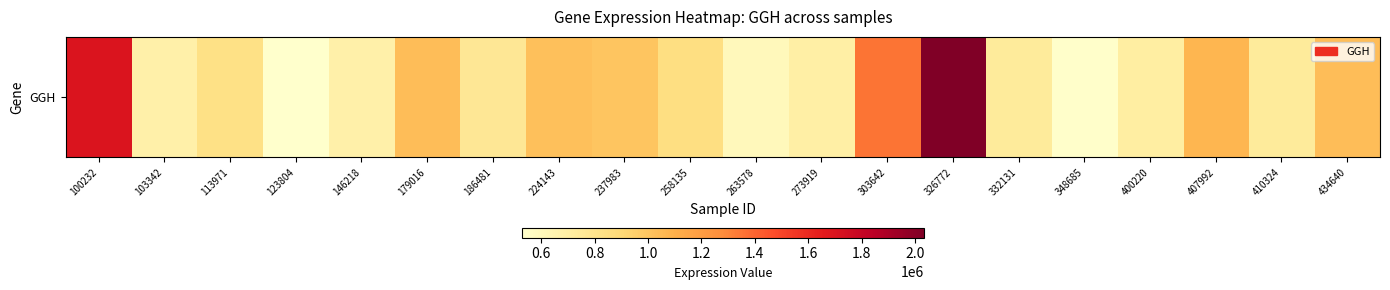

Between 400220 and 186481, which is larger?

186481